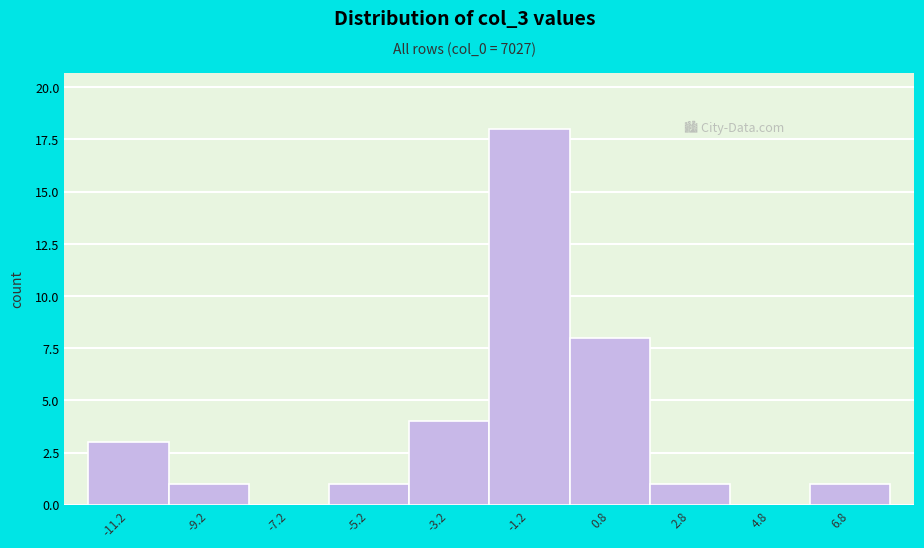

Reading left to right, extract all data points from this chart.

-11.2=3	-9.2=1	-7.2=0	-5.2=1	-3.2=4	-1.2=18	0.8=8	2.8=1	4.8=0	6.8=1